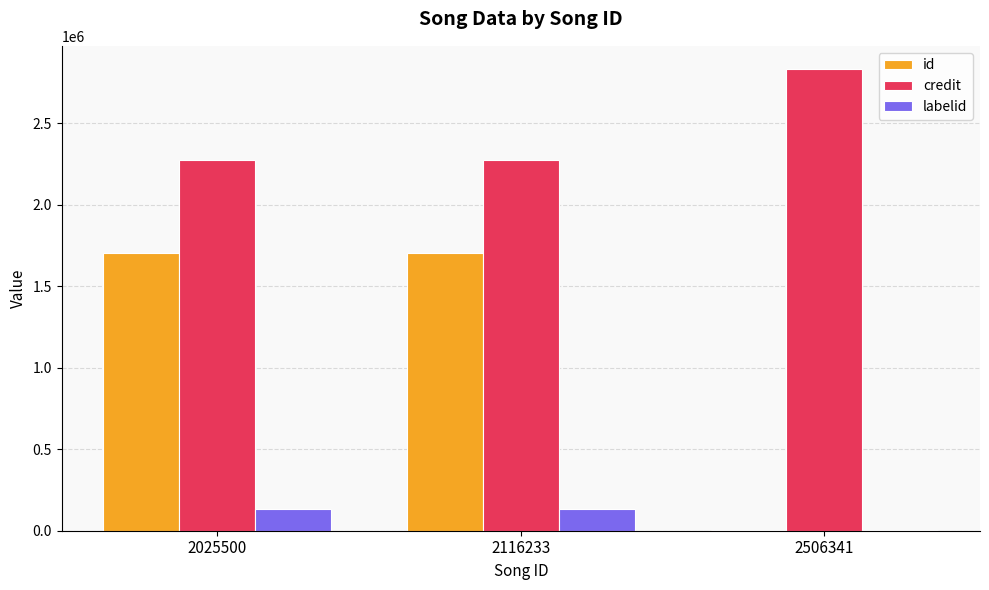

How many groups of bars are there?

3